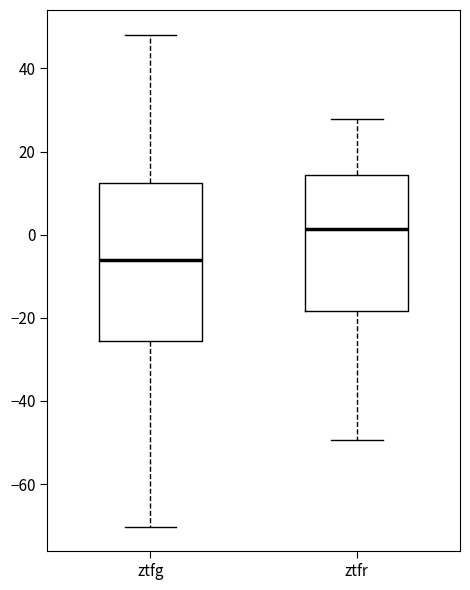

Comparing the boxes themselves (not the whiskers), which one is the tallest?

ztfg